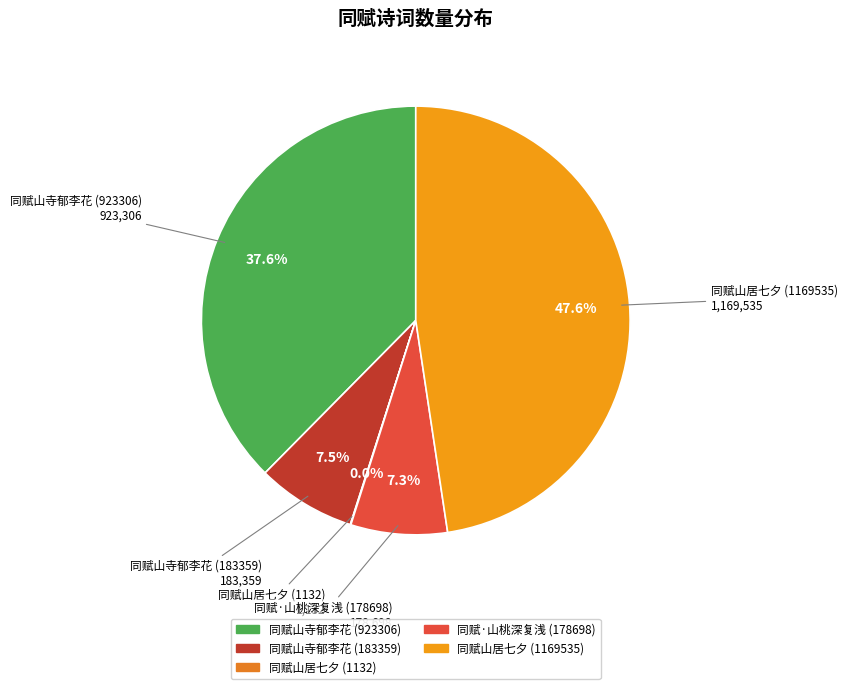

Which slice is the largest?

同赋山居七夕 (1169535)